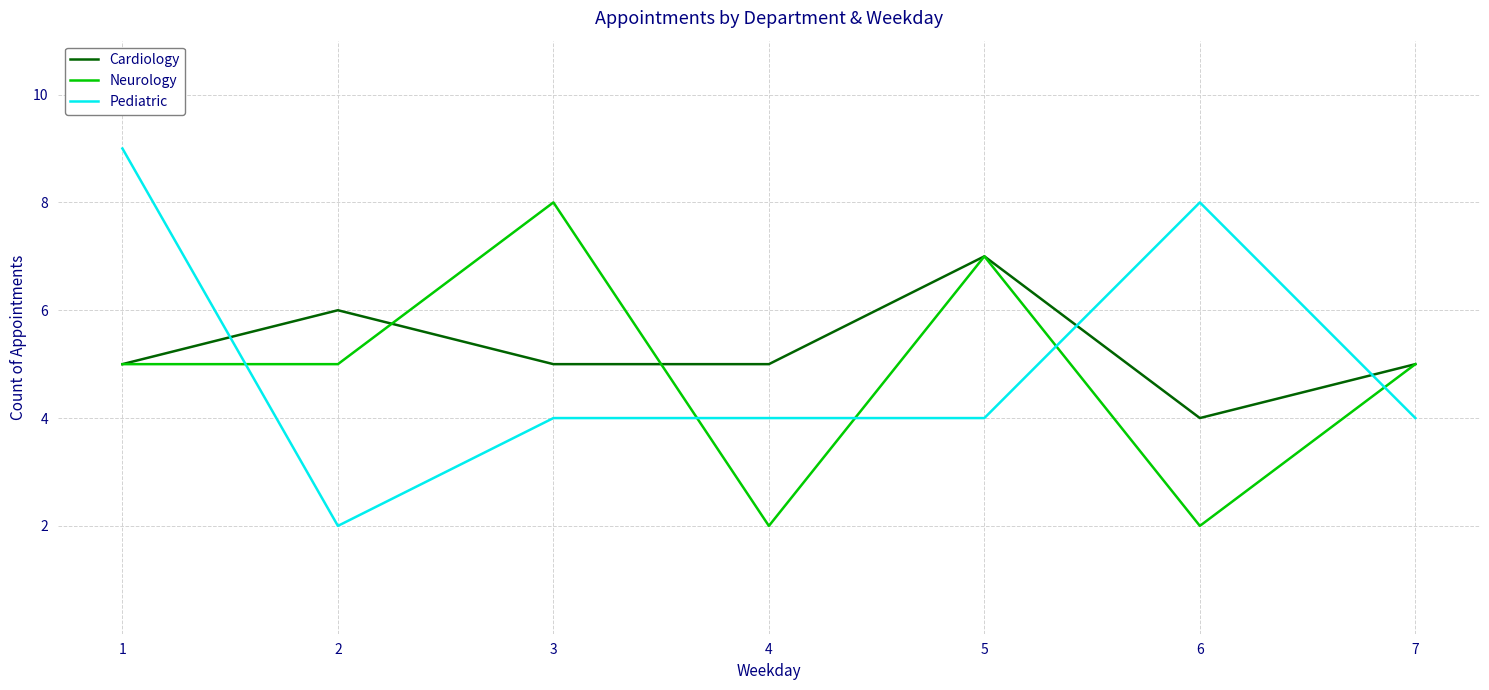

What is the maximum value shown in the chart?

9